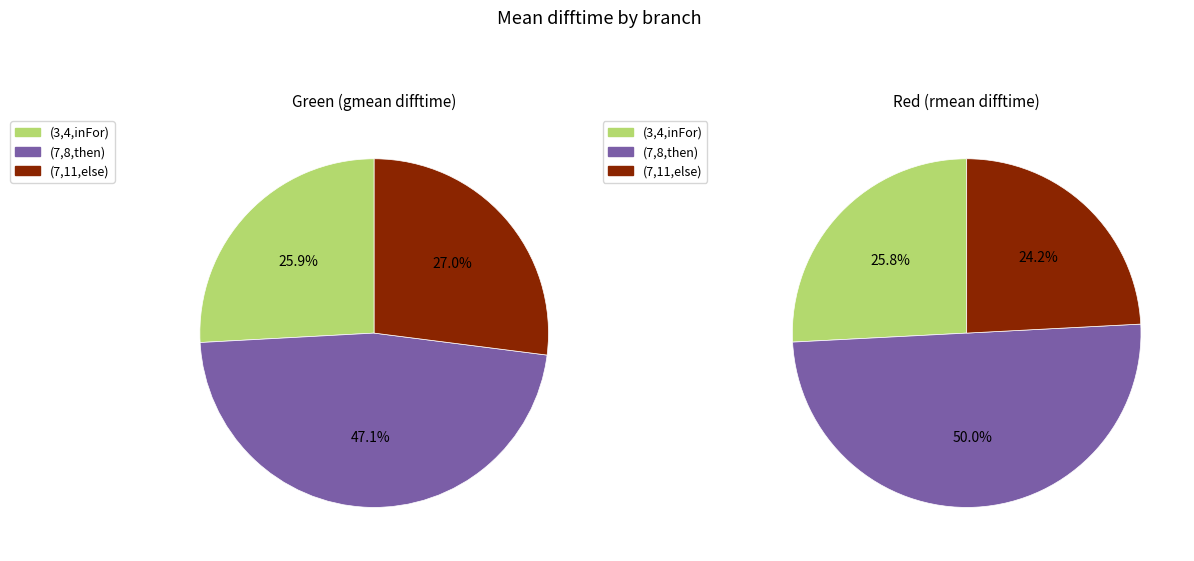

To the nearest percent, what percentage of the pie is (7,11,else)?

24%